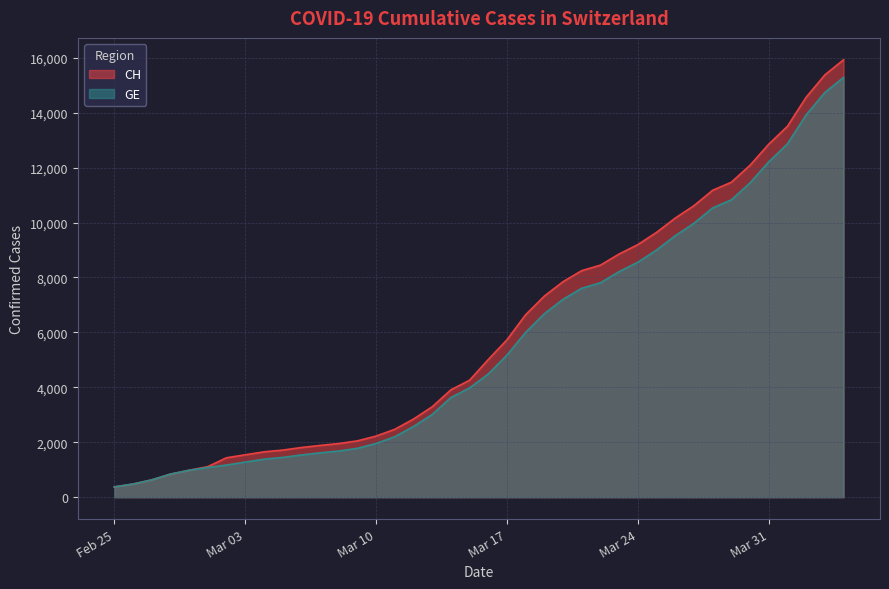

At which label is GE closest to 7829?

2020-03-22